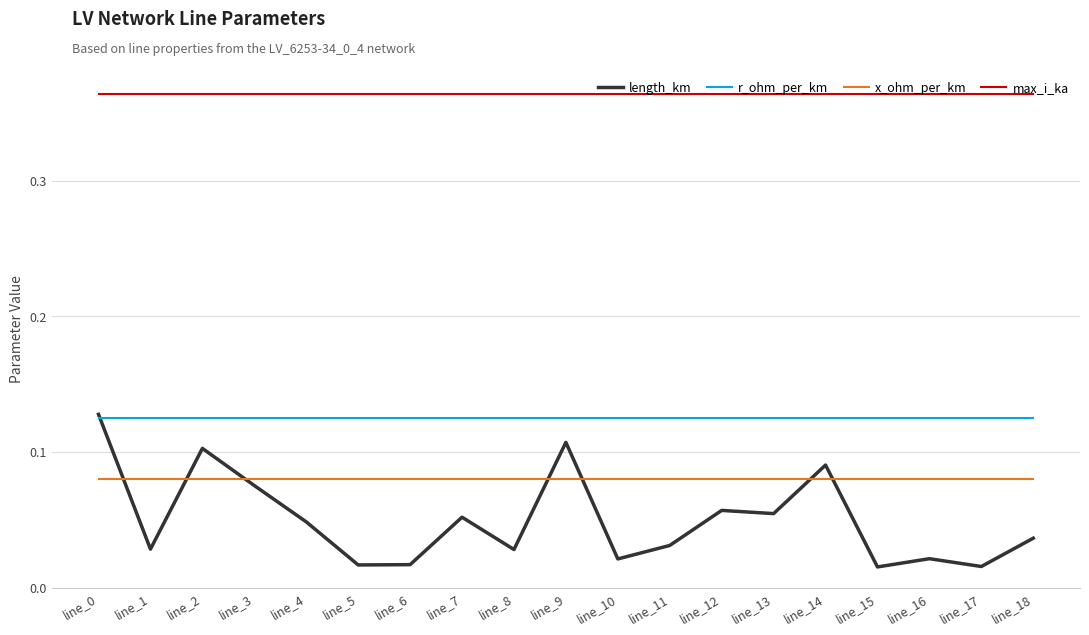

Is the value of length_km at line_4 greater than the value of r_ohm_per_km at line_10?

No